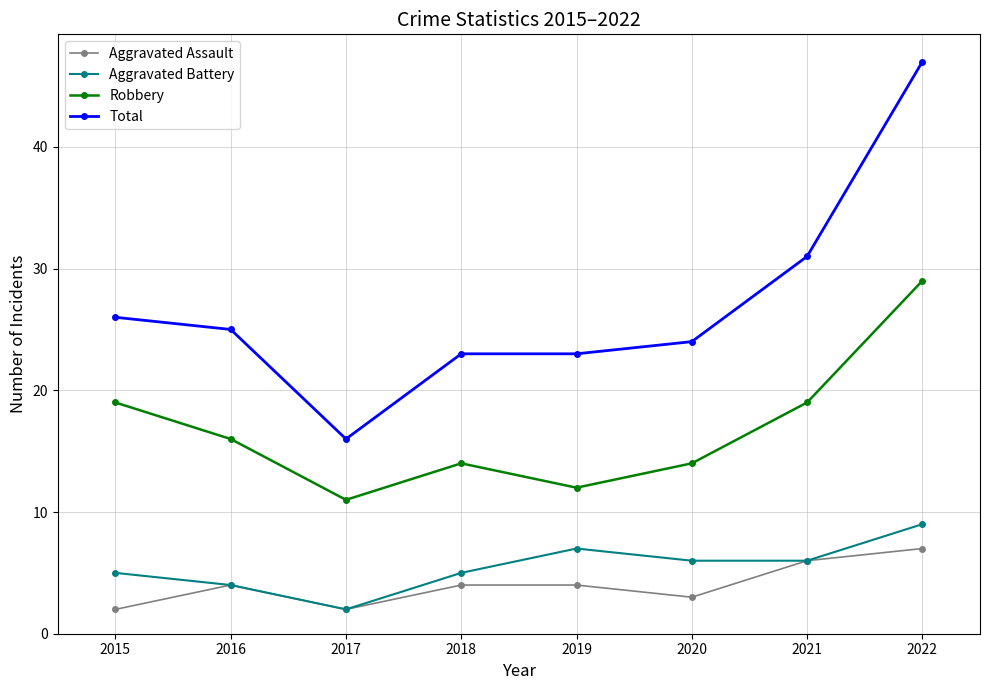

What is the total value across all series at 2015?

52